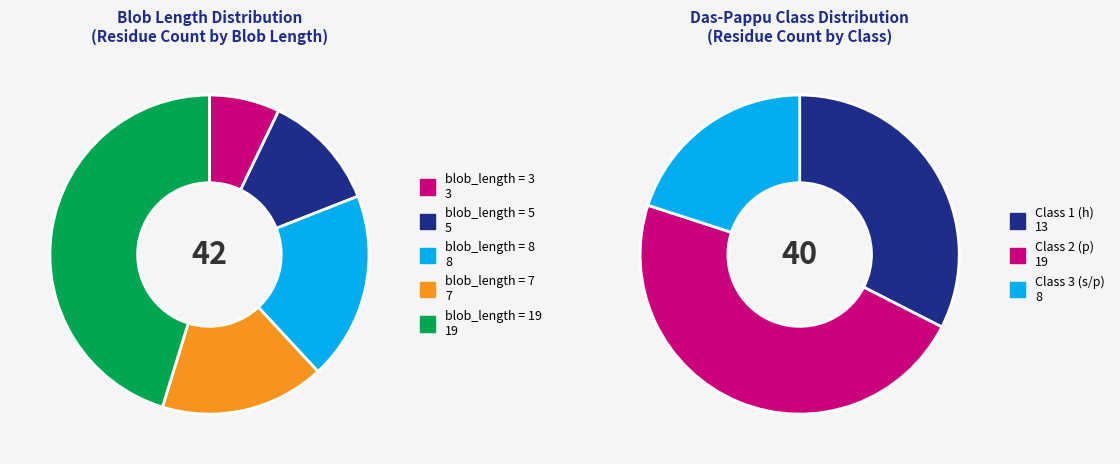

Approximately how many times larger is the value at blob_length_3 compared to blob_length_8?

0.4